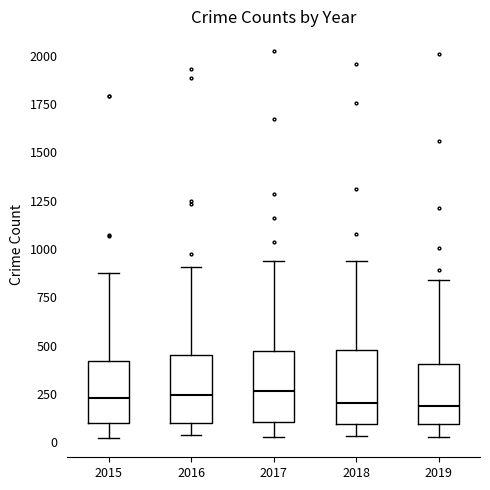

Reading left to right, read every box against the y-axis: the position of its median line, the range the box covers, and the ends of its whiskers. The values are not printed on the chart, so give them approximately, as read against the axis.

2015: median 250, box 100 to 400, whiskers 0 to 900
2016: median 250, box 100 to 450, whiskers 50 to 900
2017: median 250, box 100 to 450, whiskers 50 to 950
2018: median 200, box 100 to 450, whiskers 50 to 950
2019: median 200, box 100 to 400, whiskers 50 to 850